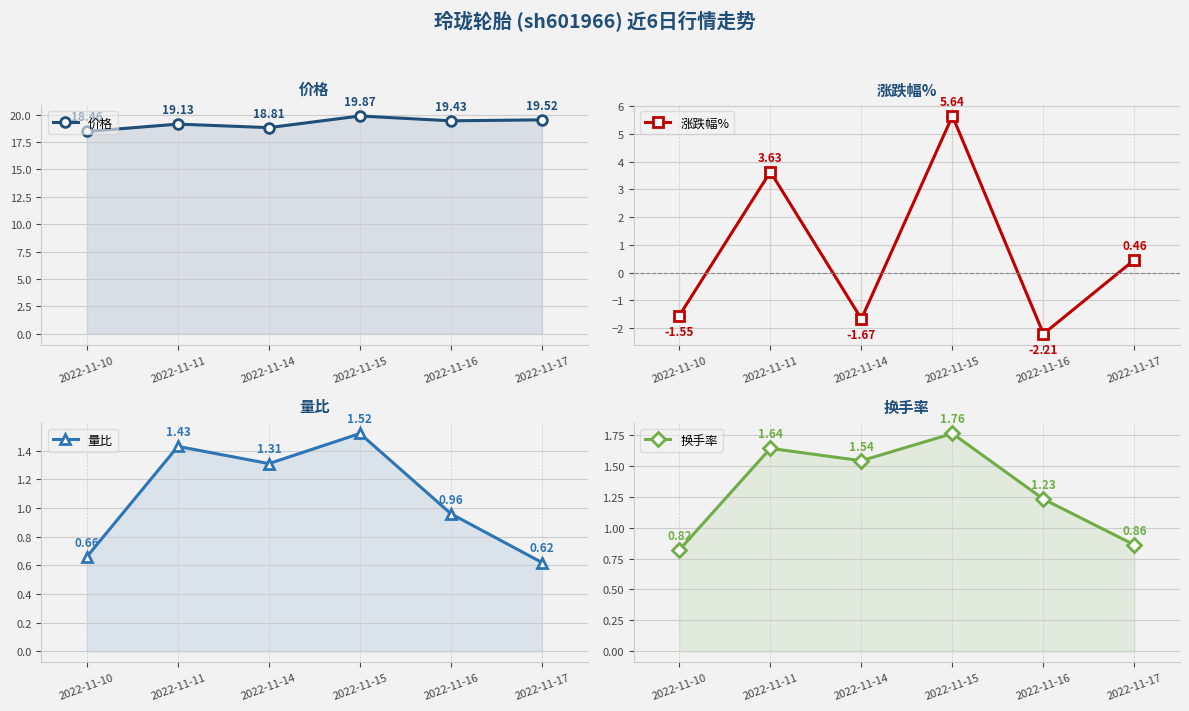

How many 换手率 values are between 0 and 1?

2